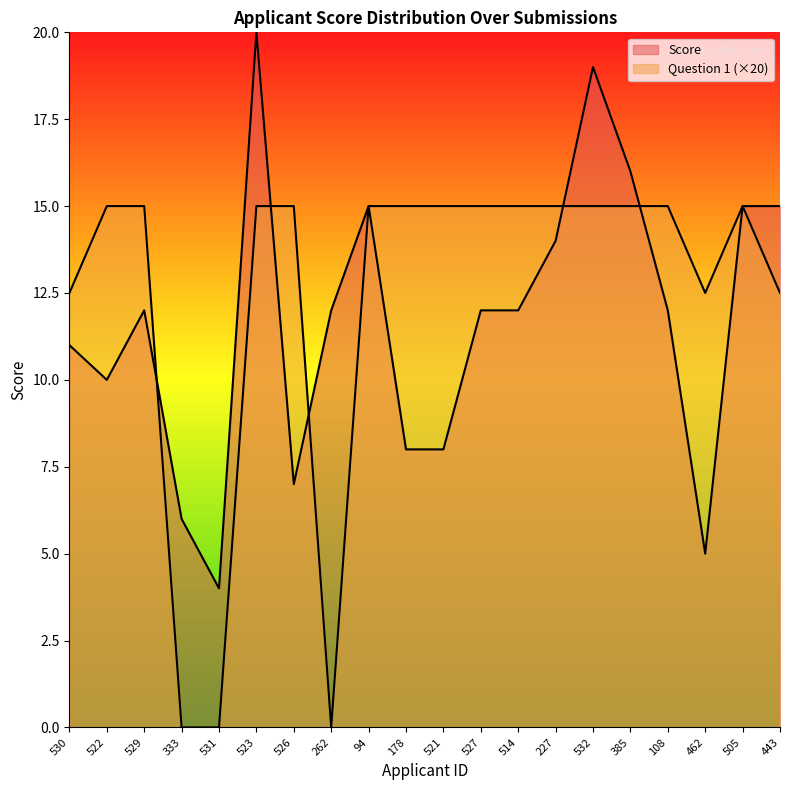

What is the sum of all Score values?

233.0